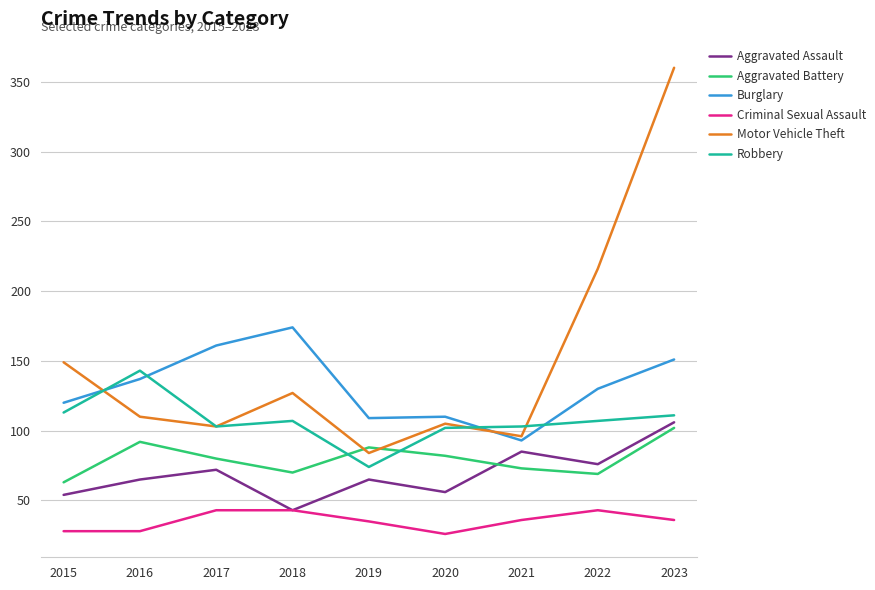

True or false: Criminal Sexual Assault and Robbery cross at least once.

False